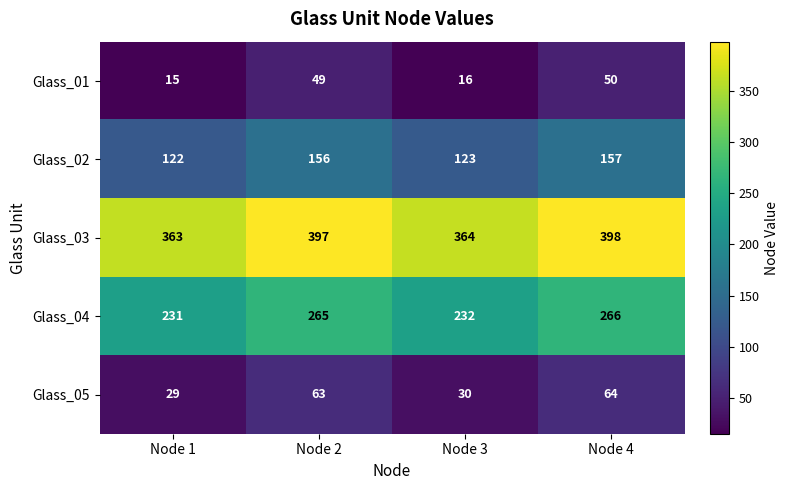

How many series are shown in this chart?

5